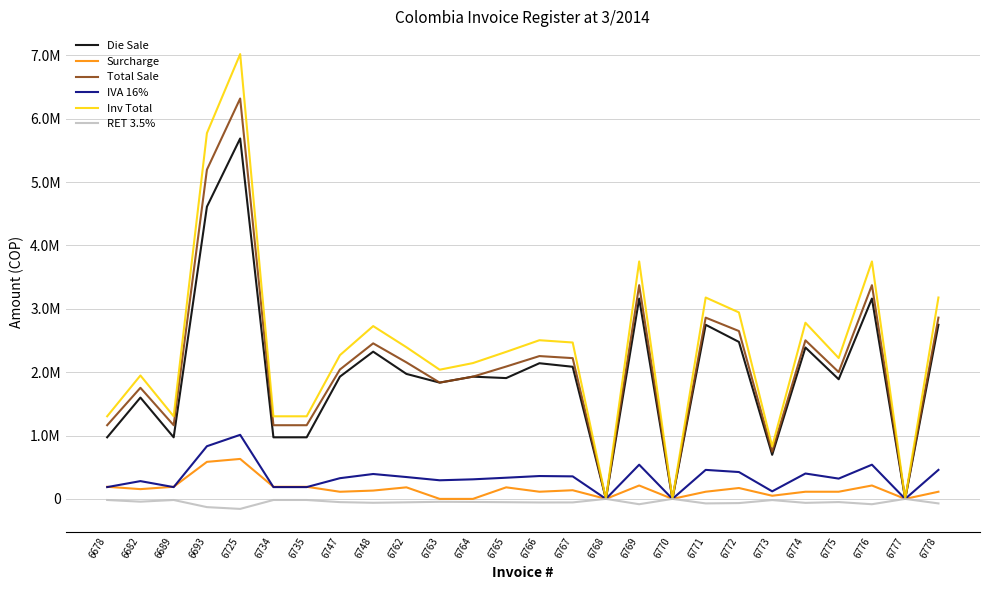

Is it true that IVA 16% equals 293569.0 at 6763?

True